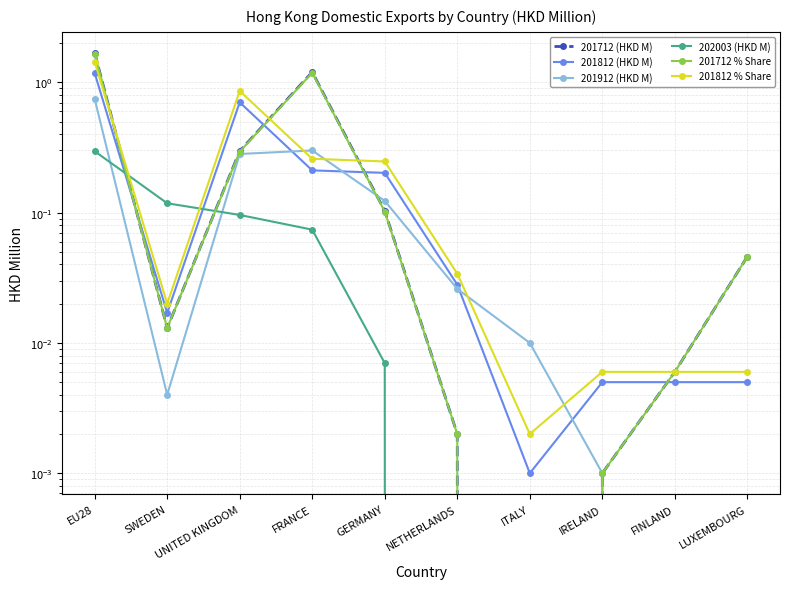

Does the chart have visible grid lines?

Yes